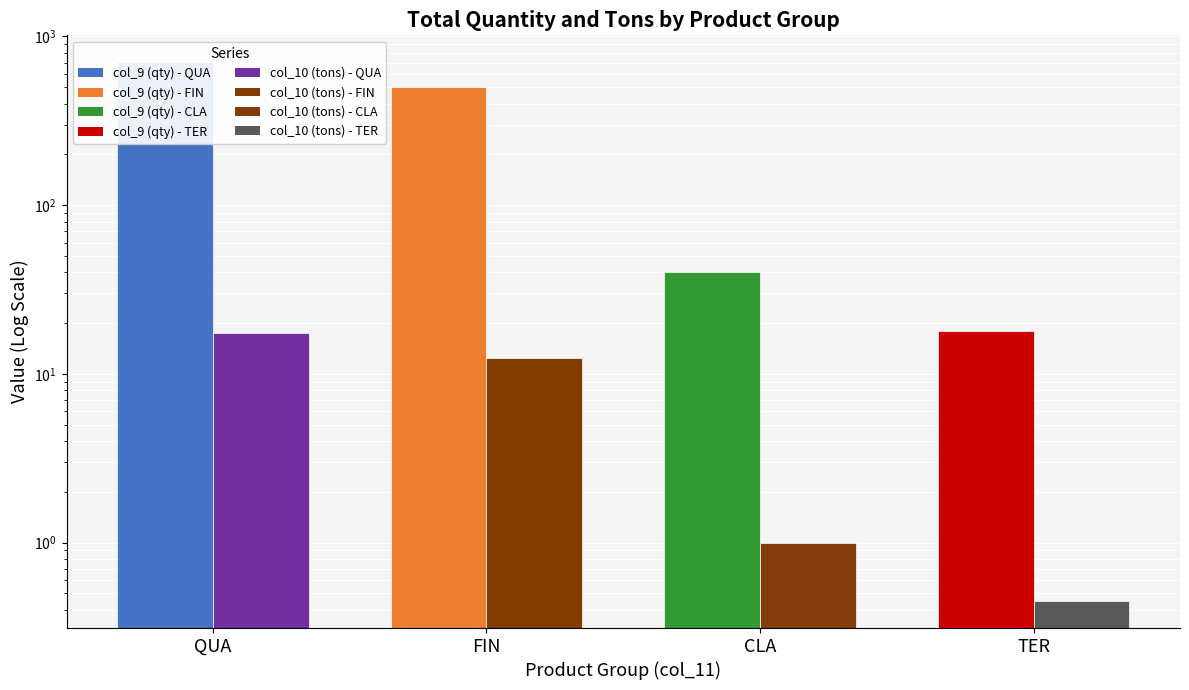

Read the col_9 (qty) value at TER.

18.0